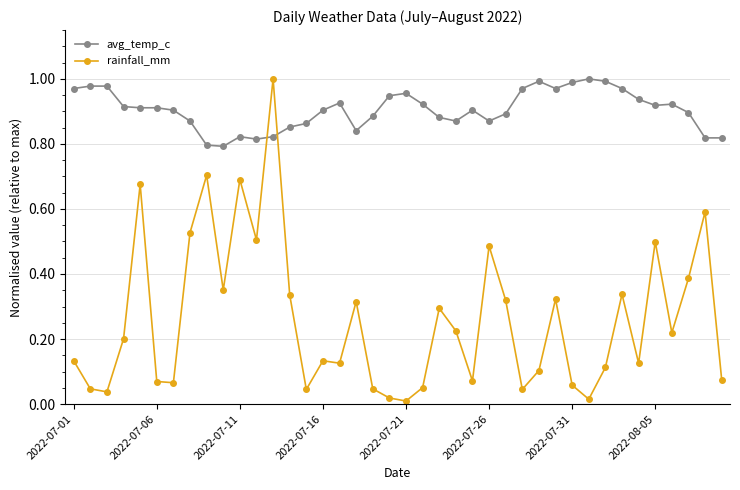

Rank the series by their average value, from lowest to highest.

rainfall_mm, avg_temp_c